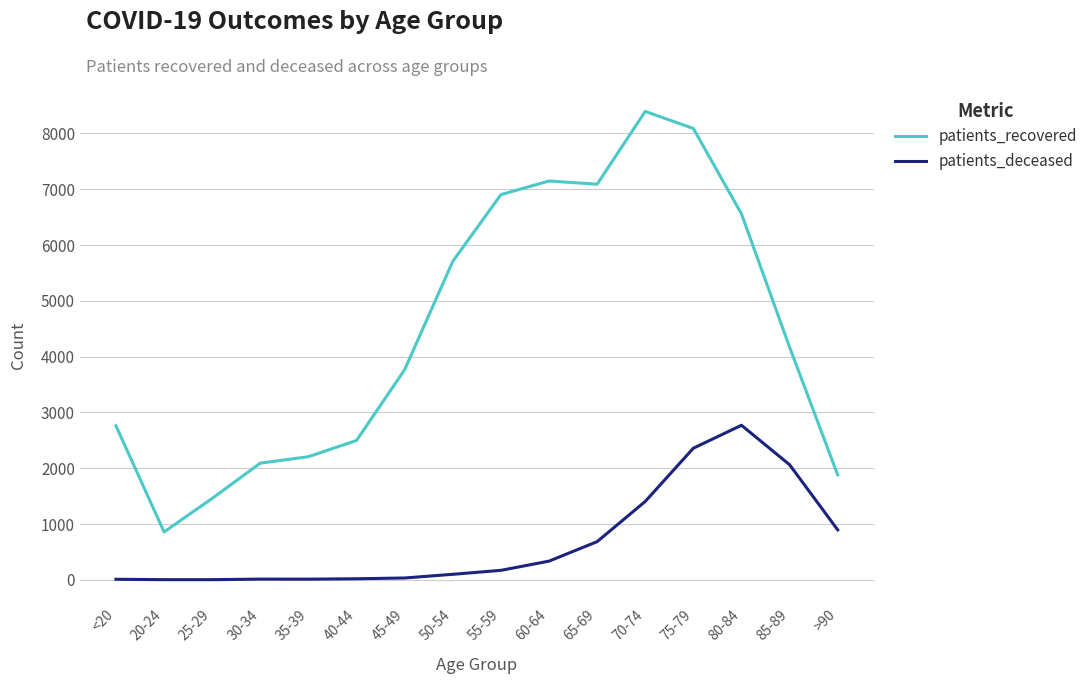

Rank the series at 60-64 from lowest to highest value.

patients_deceased, patients_recovered